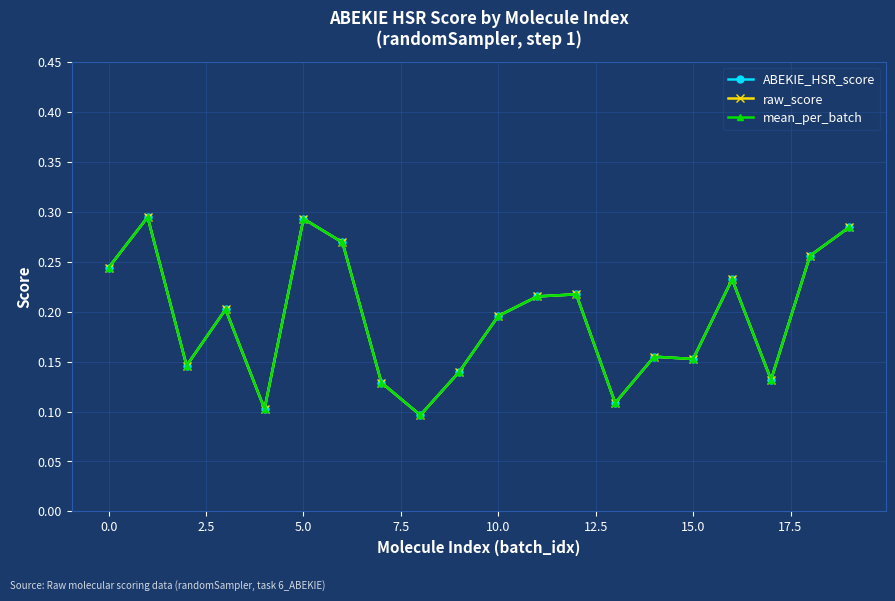

Does the chart have visible grid lines?

Yes